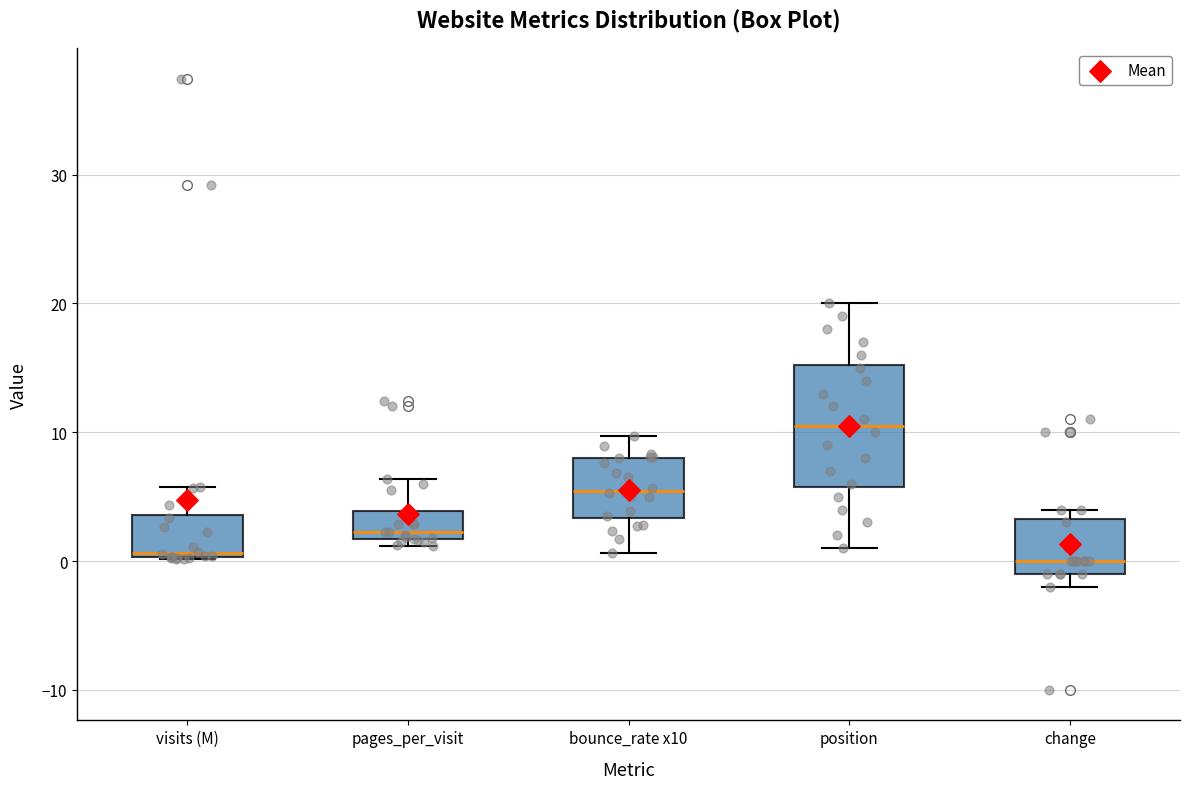

Reading left to right, transcribe this box plot: for each box, give where its median line is, the range the box spans, and where its two whiskers end, as read against the y-axis. The values are not printed on the chart, so give them approximately, as read against the axis.

visits (M): median 1, box 0 to 4, whiskers 0 to 6
pages_per_visit: median 2 (just above the box's lower edge), box 2 to 4, whiskers 1 to 6
bounce_rate x10: median 5, box 3 to 8, whiskers 1 to 10
position: median 11, box 6 to 15, whiskers 1 to 20
change: median 0, box -1 to 3, whiskers -2 to 4